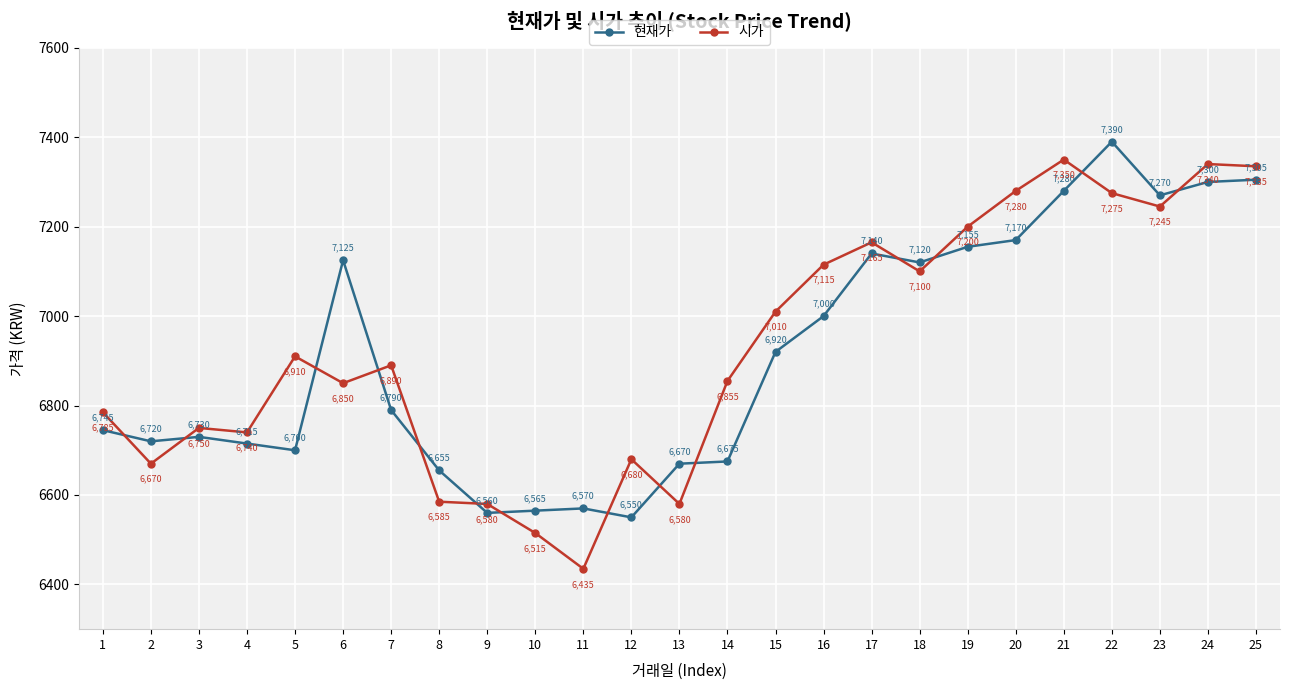

Between which two adjacent categories do 현재가 and 시가 first intersect?

1 and 2